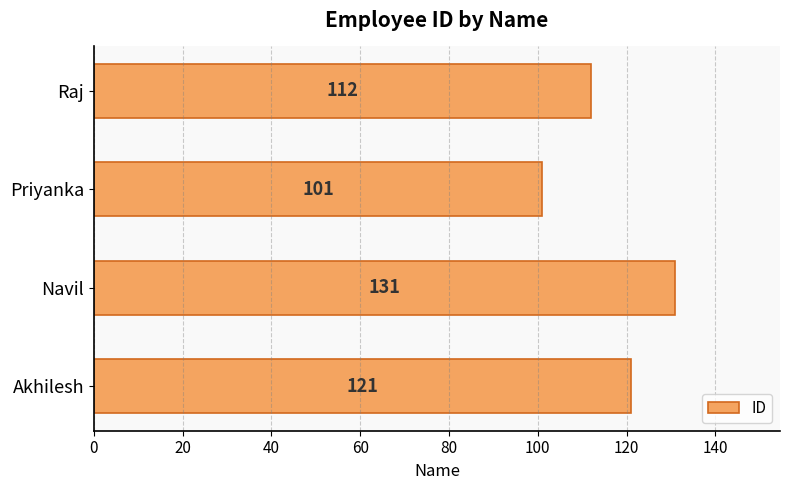

List the labels in order of value, smallest first.

Priyanka, Raj, Akhilesh, Navil